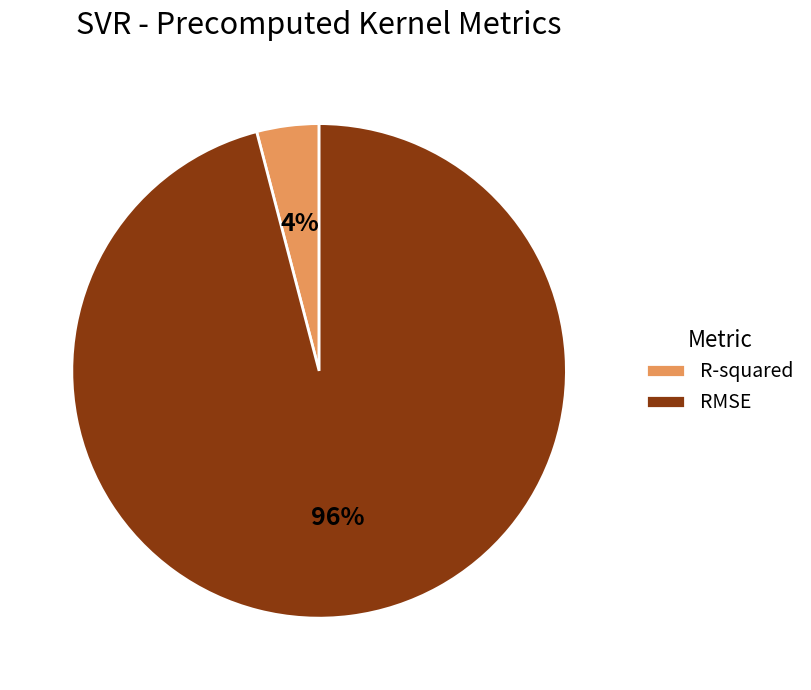

What is the majority slice?

RMSE